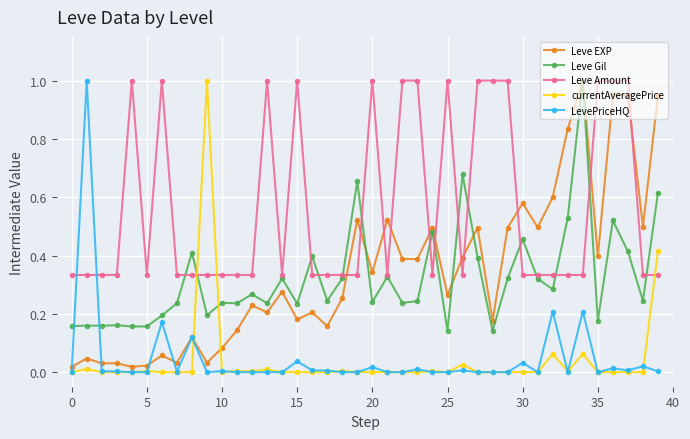

How many distinct data groups are displayed?

5